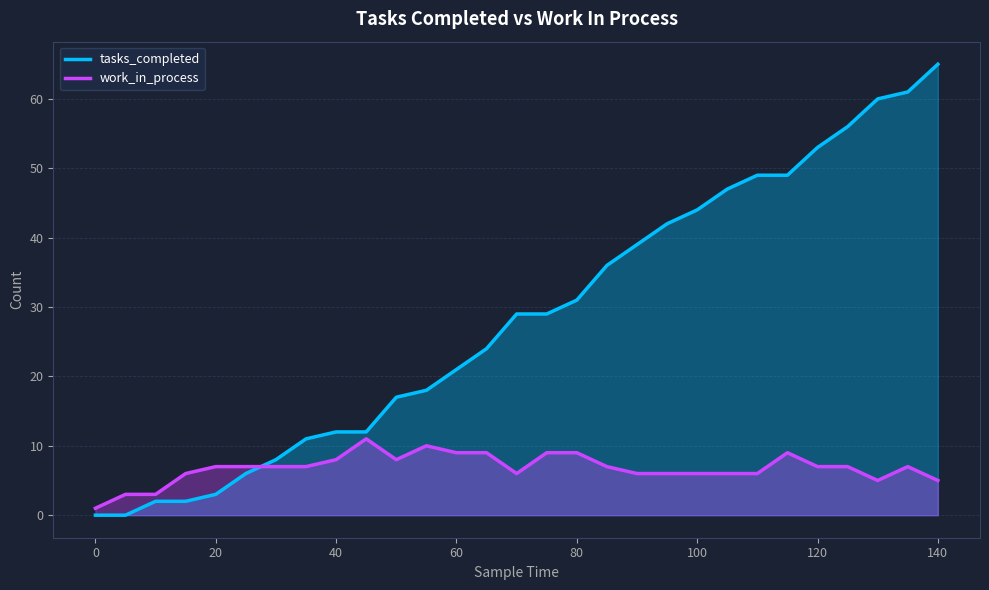

True or false: tasks_completed and work_in_process cross at least once.

True